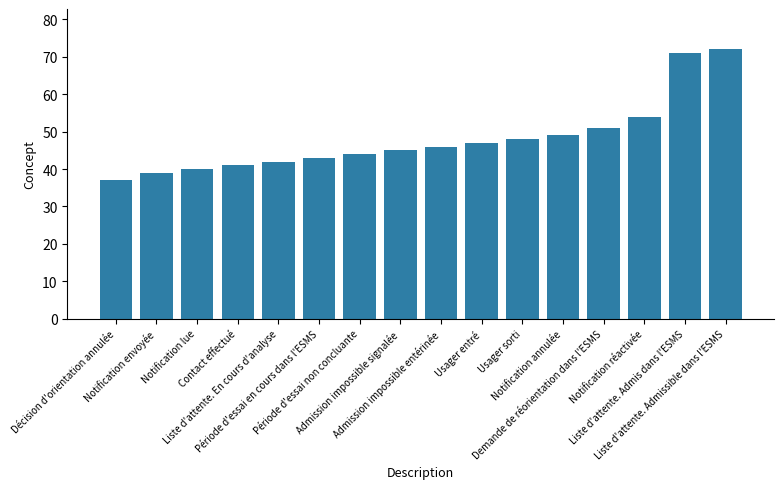

What is the sum of all values?

769